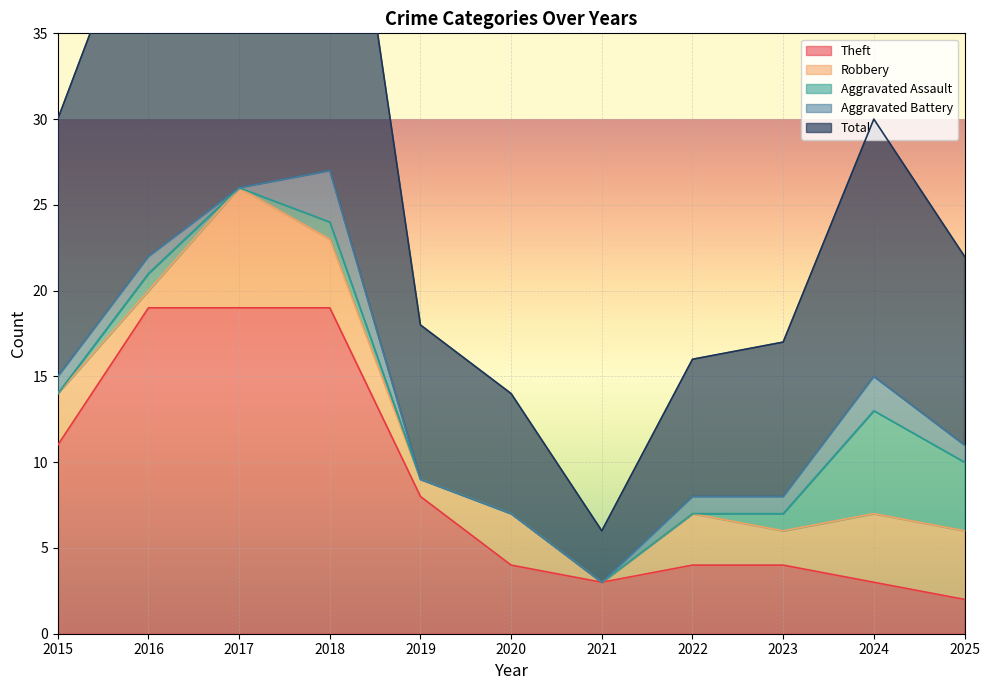

What are all the series names shown in the legend?

Theft, Robbery, Aggravated Assault, Aggravated Battery, Total